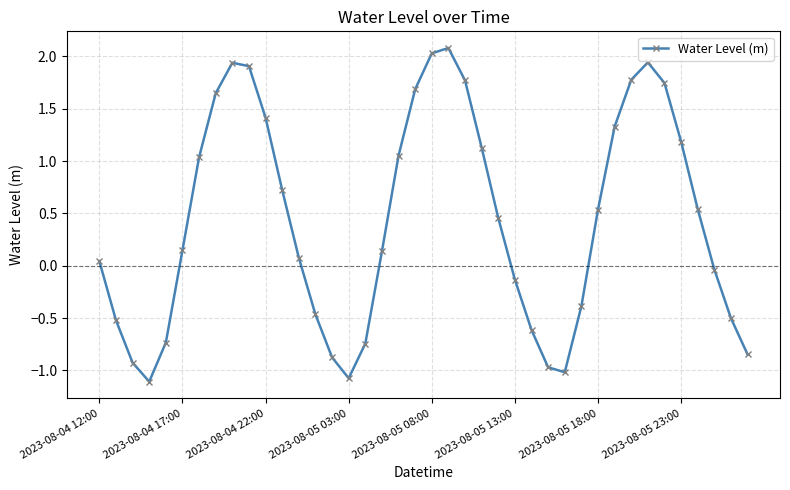

What is the average value?

0.4